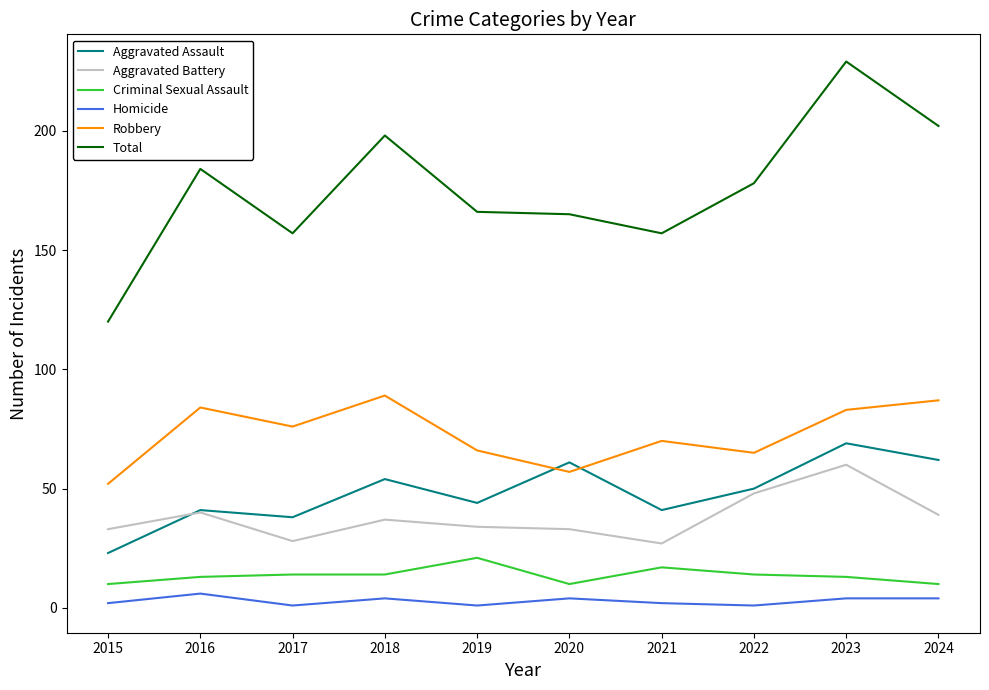

List the series in order of their peak value, lowest first.

Homicide, Criminal Sexual Assault, Aggravated Battery, Aggravated Assault, Robbery, Total